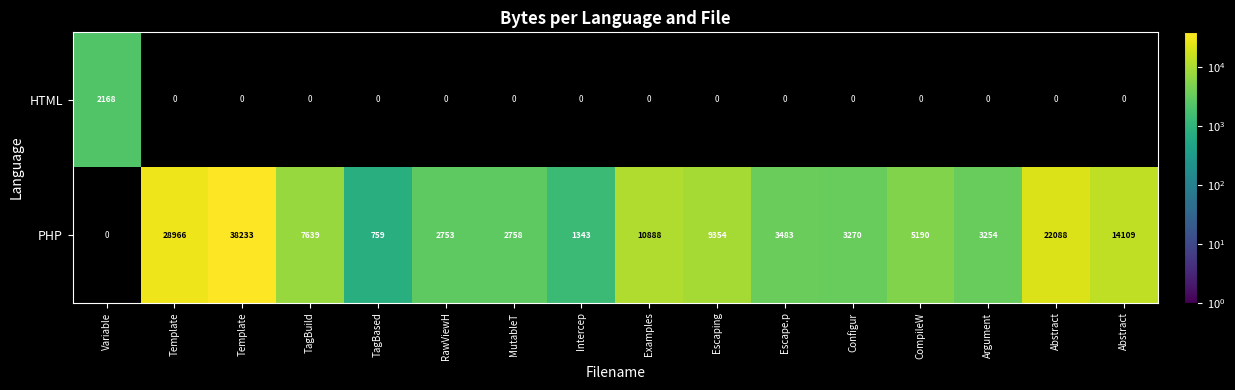

Rank the series by their average value, from lowest to highest.

HTML, PHP